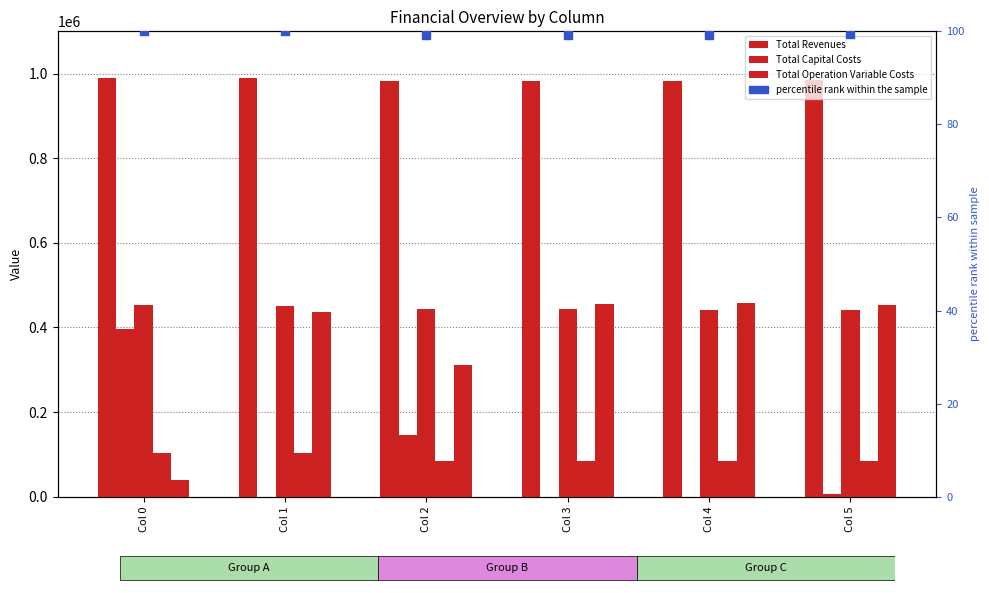

Which series has the largest total across all categories?

Total Revenues